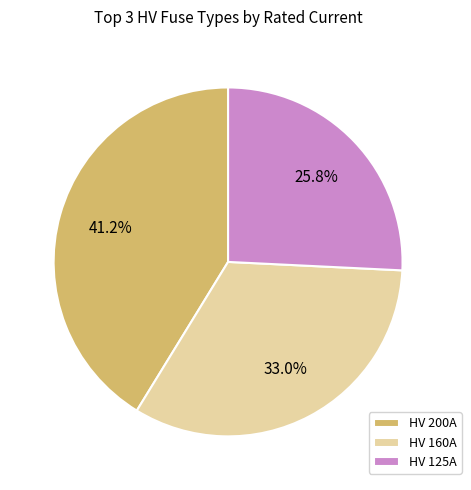

Is HV 160A the majority of the pie?

No